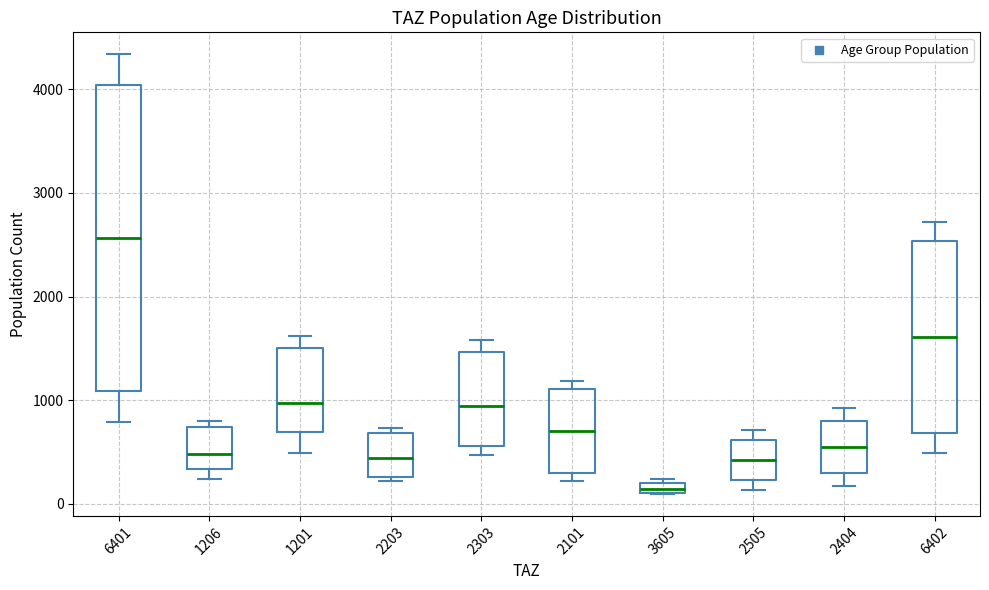

Where is the upper edge of the box at x = 6401 on the y-axis? The values are not printed on the chart, so give them approximately, as read against the axis.

4000